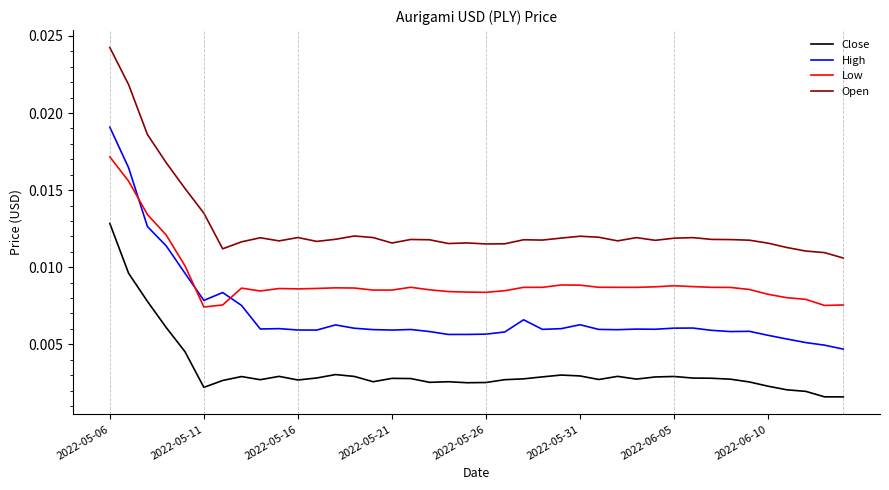

Which series has the largest total across all categories?

Open